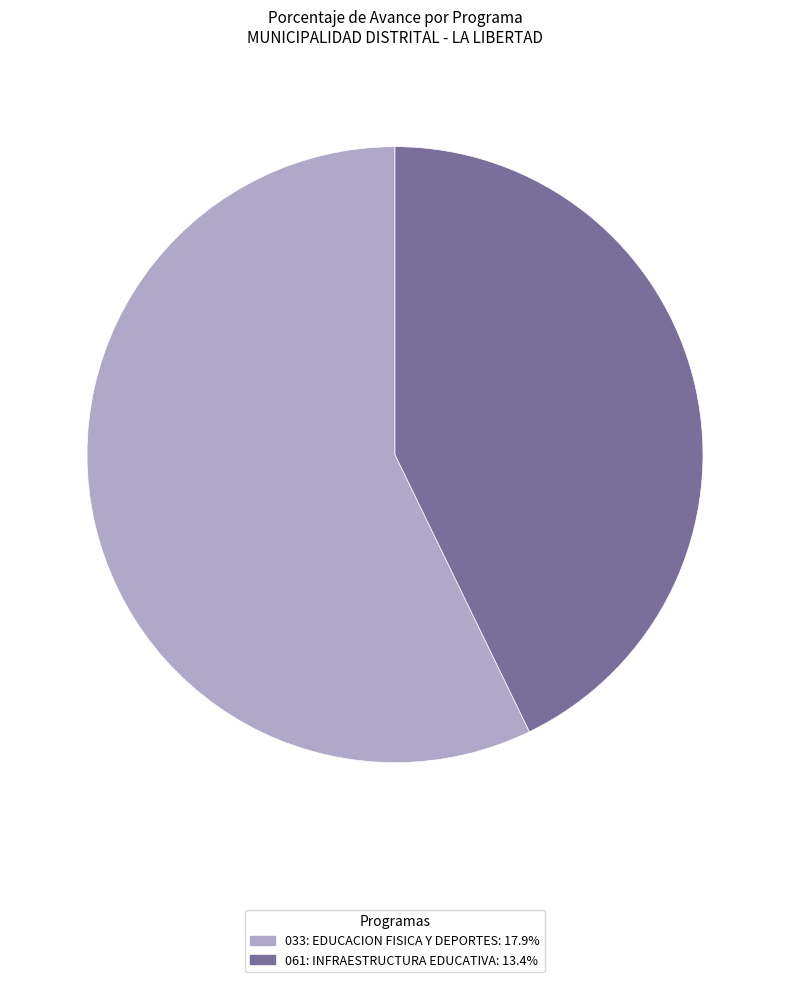

Approximately how many times larger is the value at 033: EDUCACION FISICA Y DEPORTES compared to 061: INFRAESTRUCTURA EDUCATIVA?

1.3